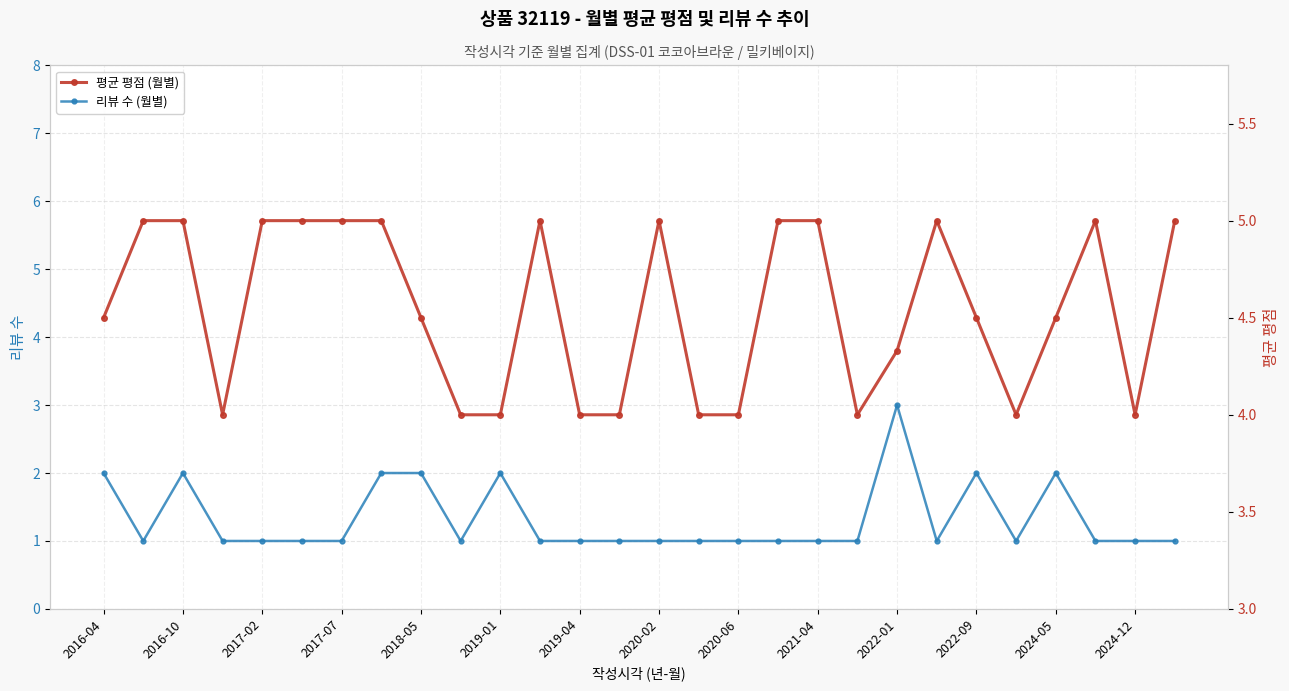

True or false: 리뷰 수 (월별) has more than 0 points higher than both neighbors.

True